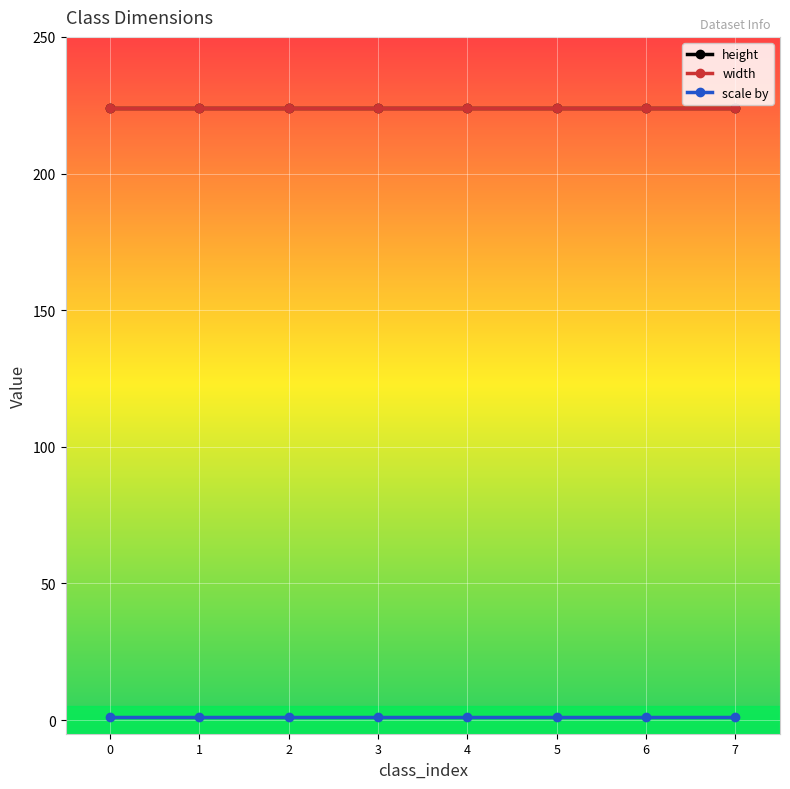

Reading left to right, what are all the values shown in this chart?

height: 224	224	224	224	224	224	224	224
width: 224	224	224	224	224	224	224	224
scale by: 1	1	1	1	1	1	1	1